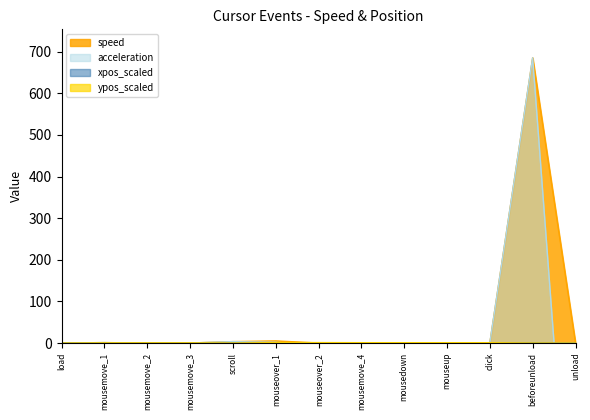

What is the difference between the second highest and second lowest values in the xpos_scaled series?

0.3